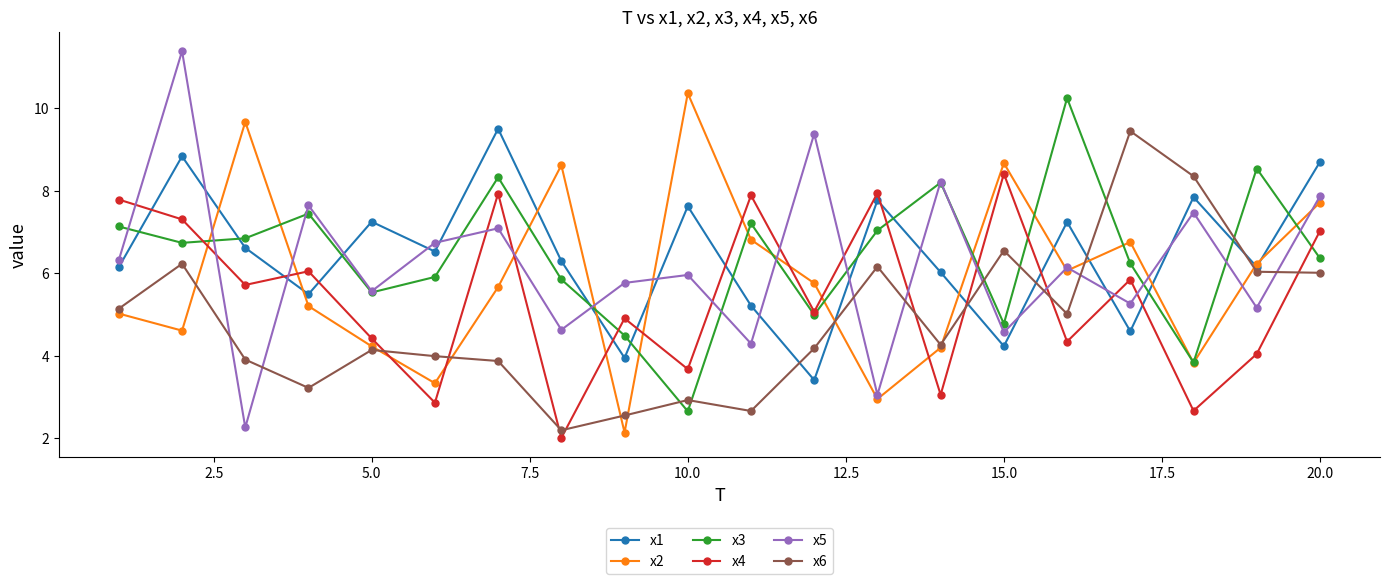

At how many categories does at least one series exceed 4?

20